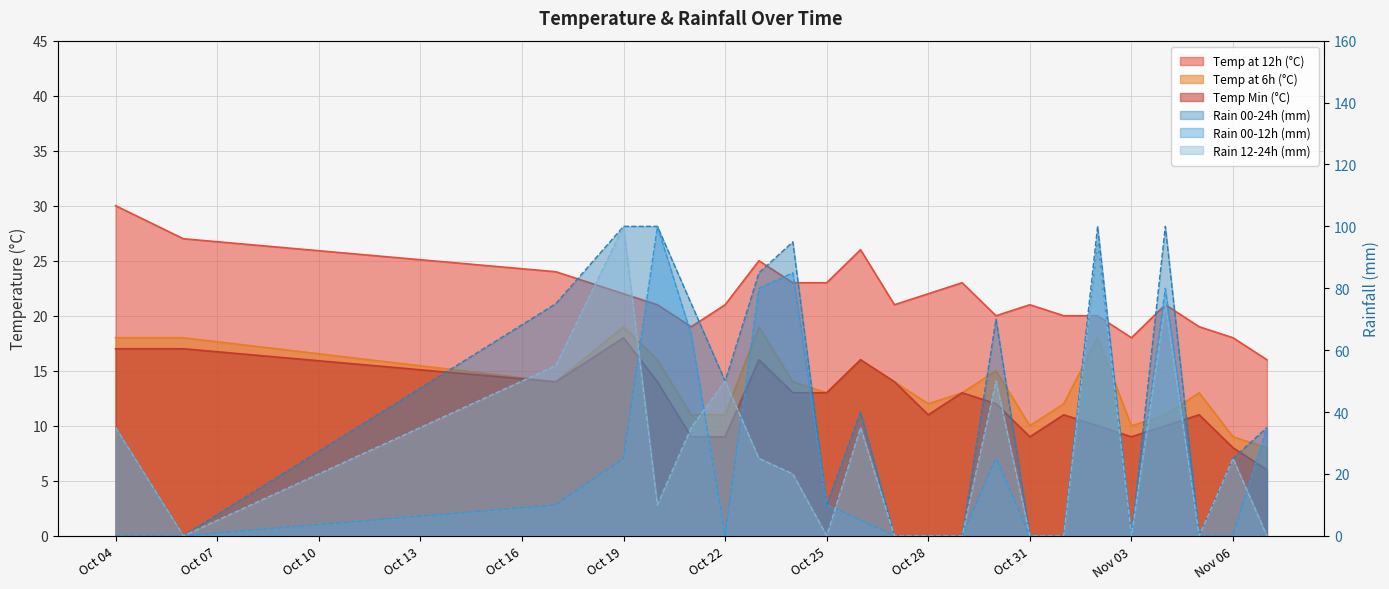

Read the temp_6 value at 2023-10-27.

14